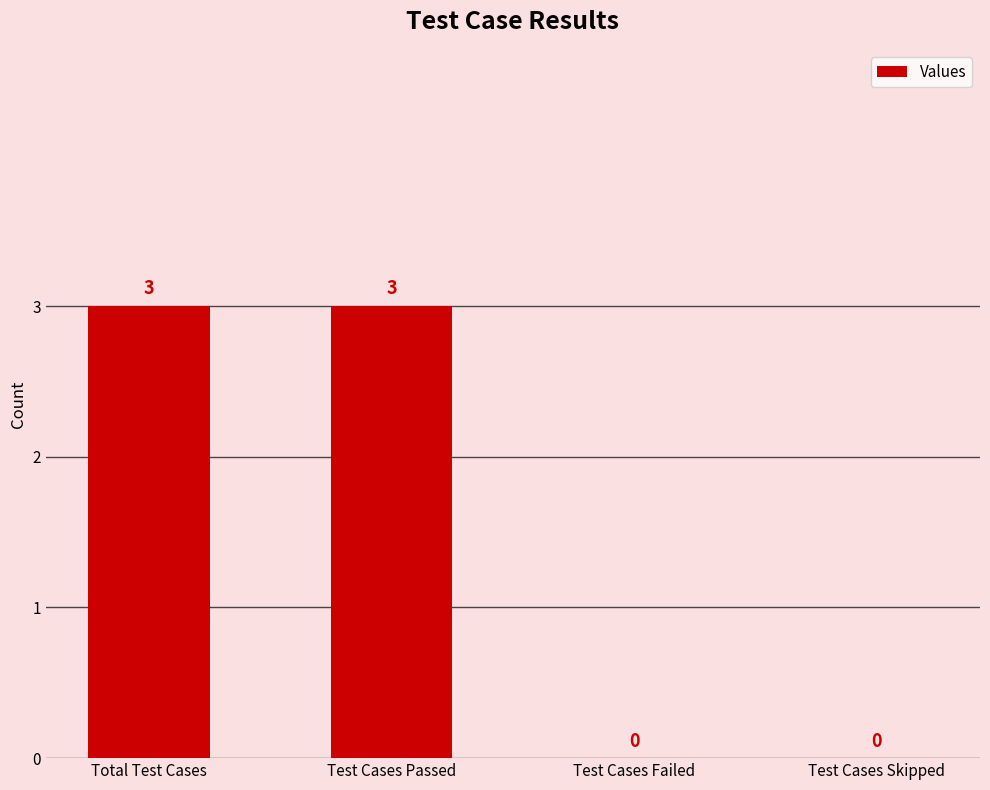

How many positive values are there?

2